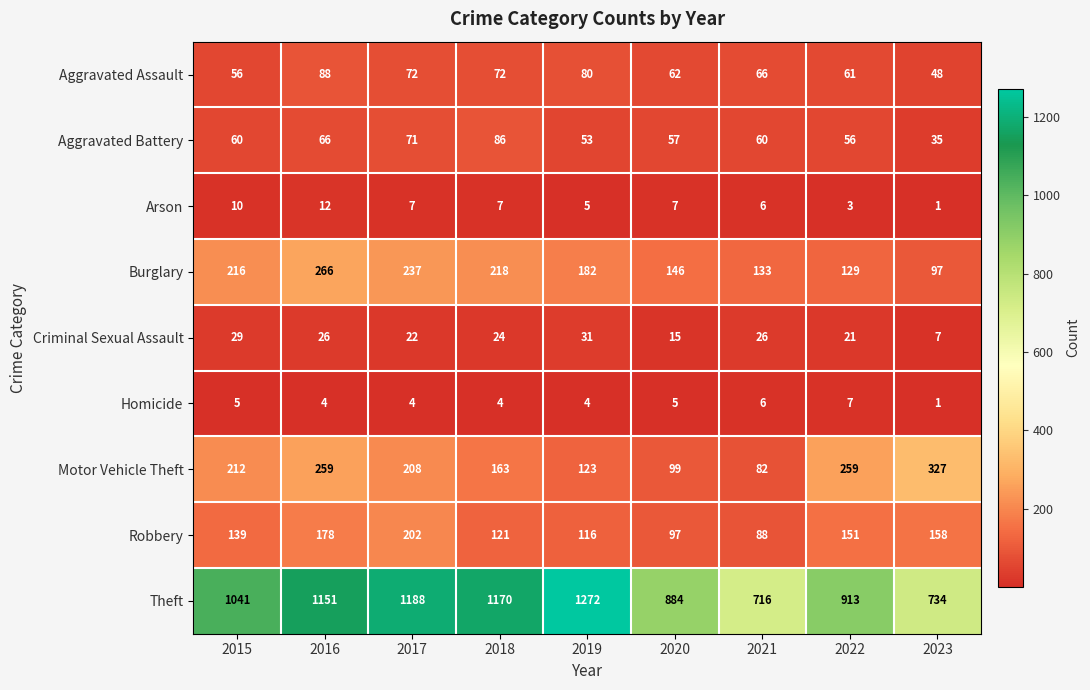

At which category is the sum across all series the highest?

2016